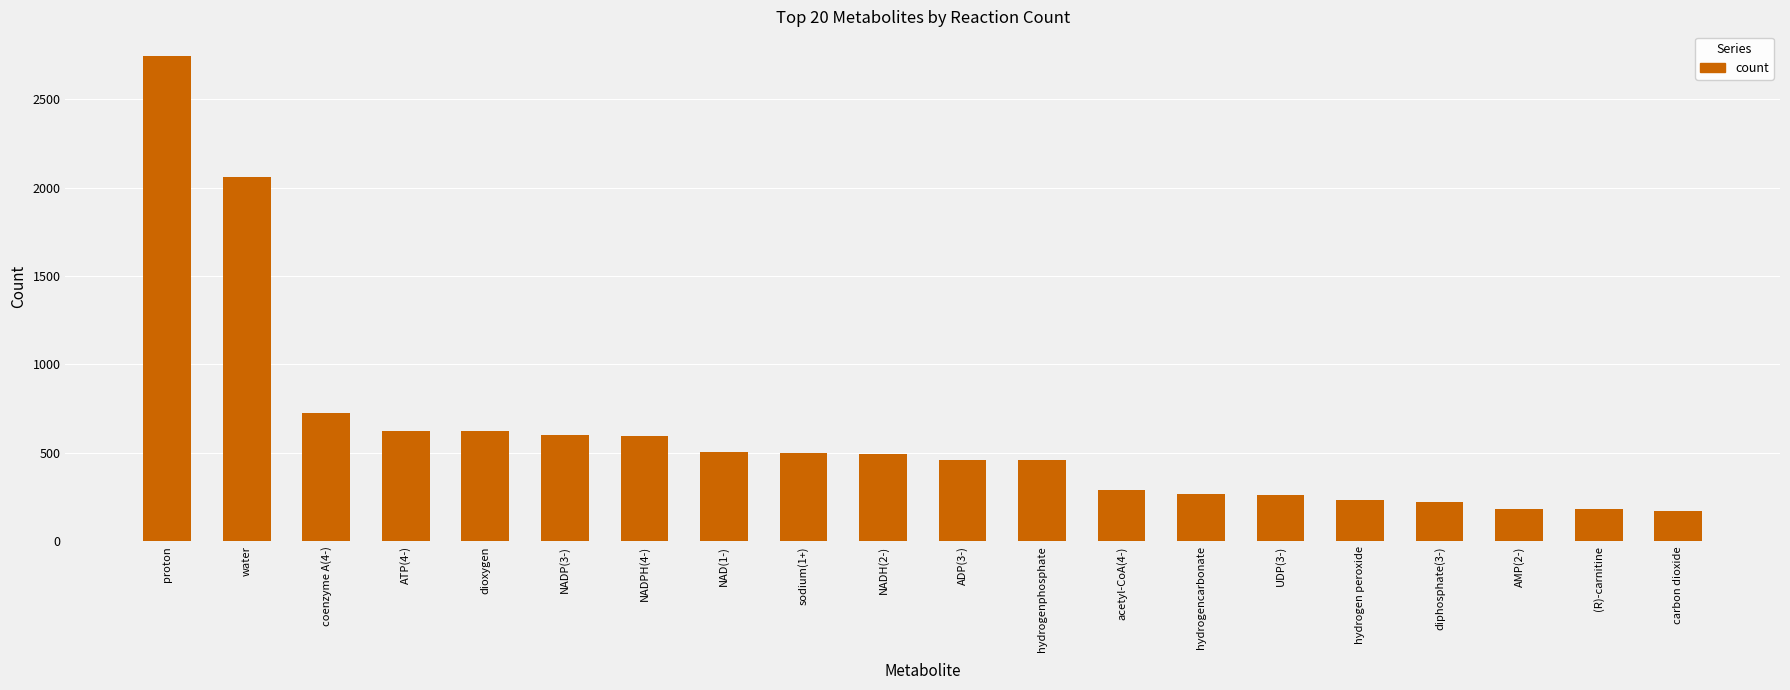

Count the number of data series in this chart.

1